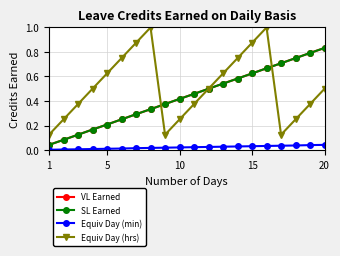

Reading left to right, extract all data points from this chart.

VL Earned: 0.0	0.1	0.1	0.2	0.2	0.2	0.3	0.3	0.4	0.4	0.5	0.5	0.5	0.6	0.6	0.7	0.7	0.8	0.8	0.8
SL Earned: 0.0	0.1	0.1	0.2	0.2	0.2	0.3	0.3	0.4	0.4	0.5	0.5	0.5	0.6	0.6	0.7	0.7	0.8	0.8	0.8
Equiv Day (min): 0.0	0.0	0.0	0.0	0.0	0.0	0.0	0.0	0.0	0.0	0.0	0.0	0.0	0.0	0.0	0.0	0.0	0.0	0.0	0.0
Equiv Day (hrs): 0.1	0.2	0.4	0.5	0.6	0.8	0.9	1.0	0.1	0.2	0.4	0.5	0.6	0.8	0.9	1.0	0.1	0.2	0.4	0.5